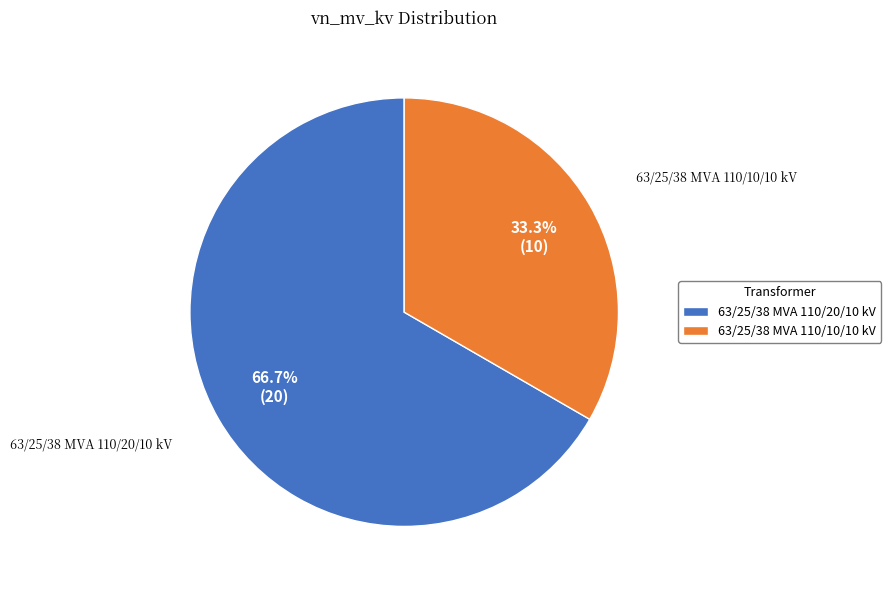

To the nearest percent, what portion does 63/25/38 MVA 110/20/10 kV represent?

67%